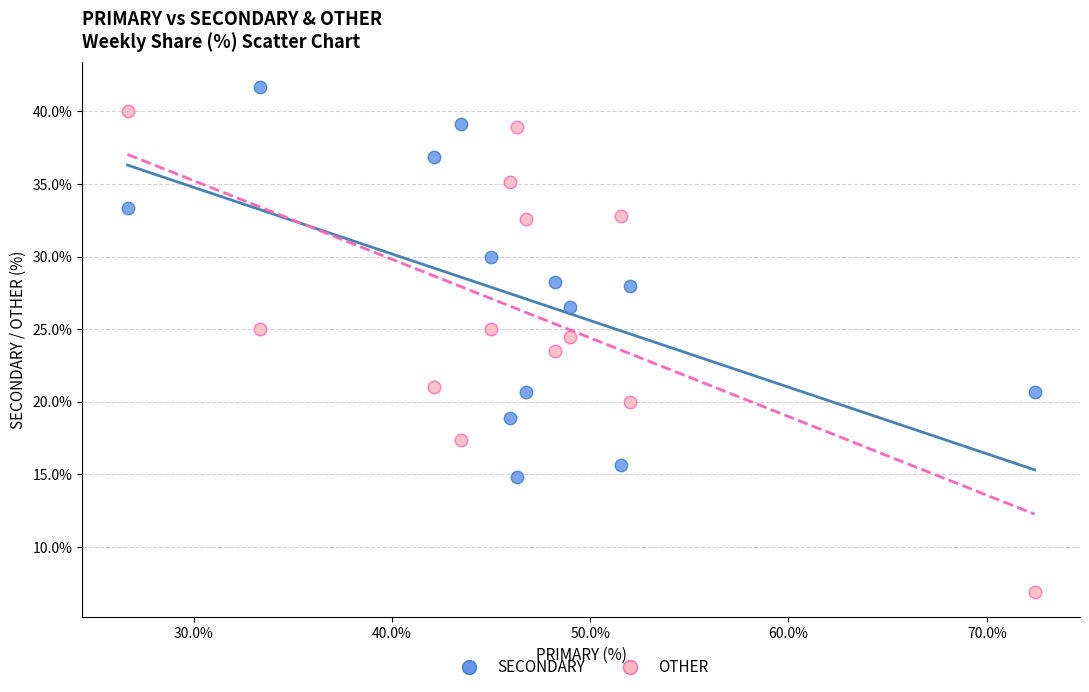

Which series has the widest spread of Y values?

OTHER